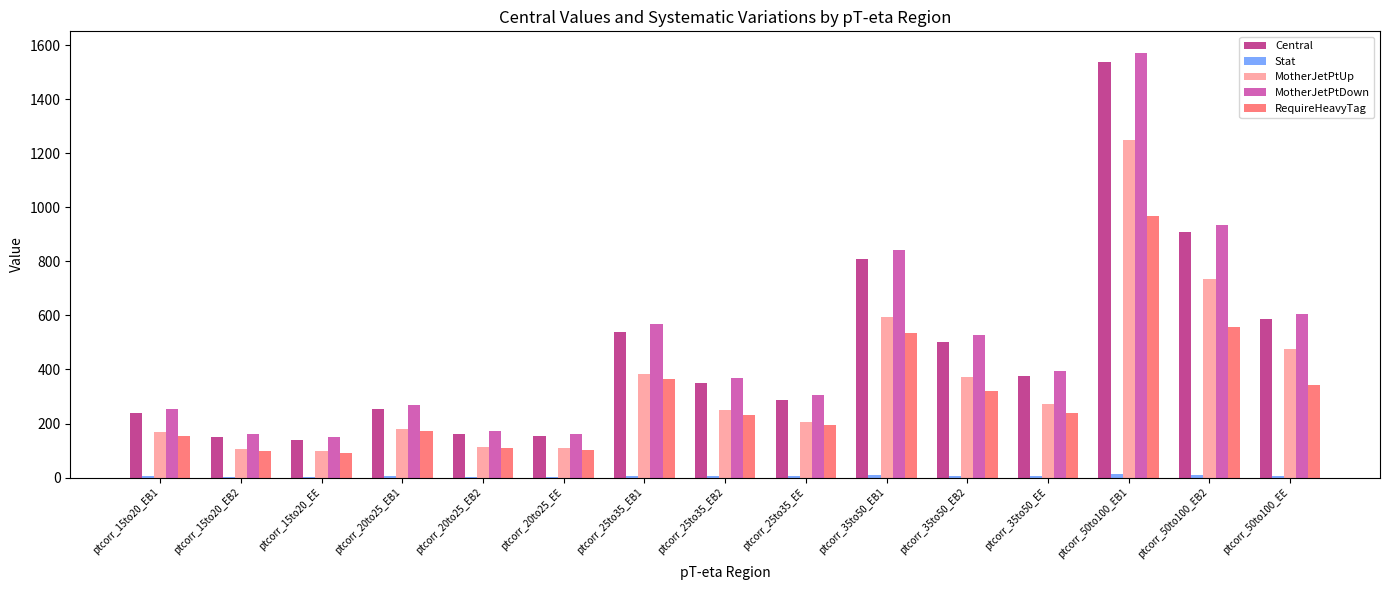

At which category is the sum across all series the highest?

ptcorr_50to100_EB1